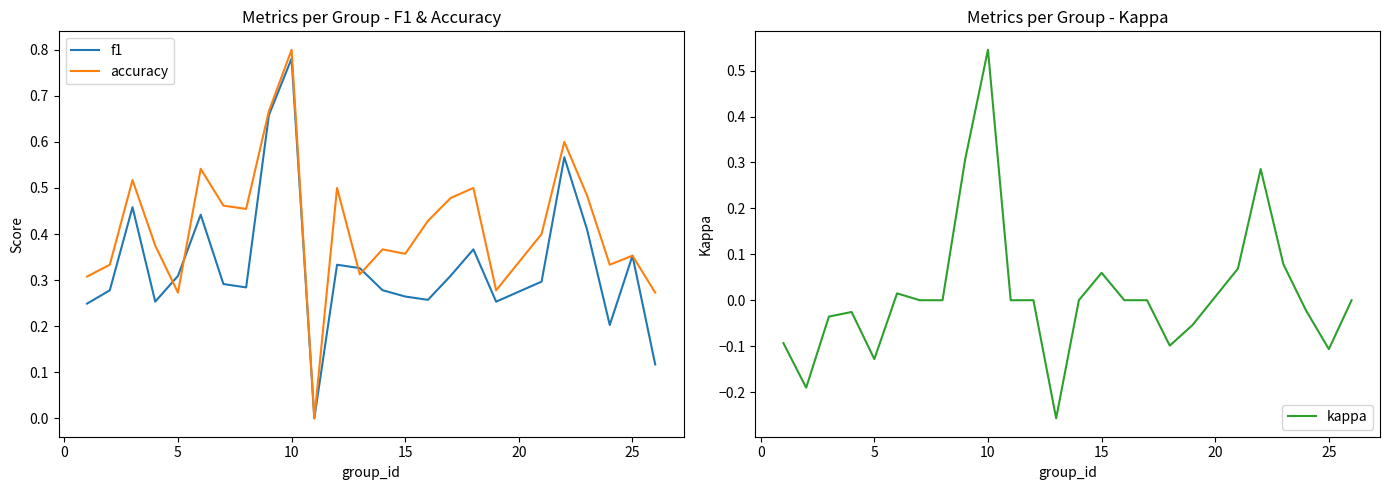

How many data points in kappa are above 0?

7